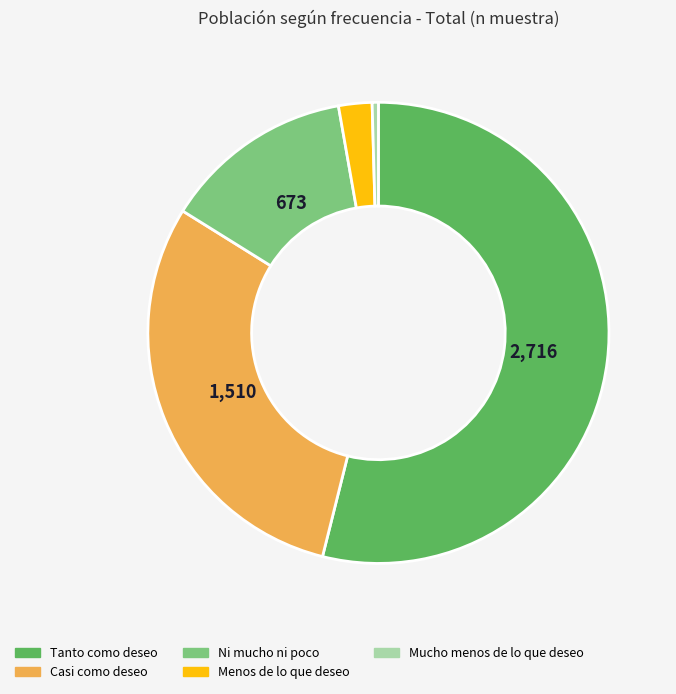

Is there a majority slice in this chart?

Yes